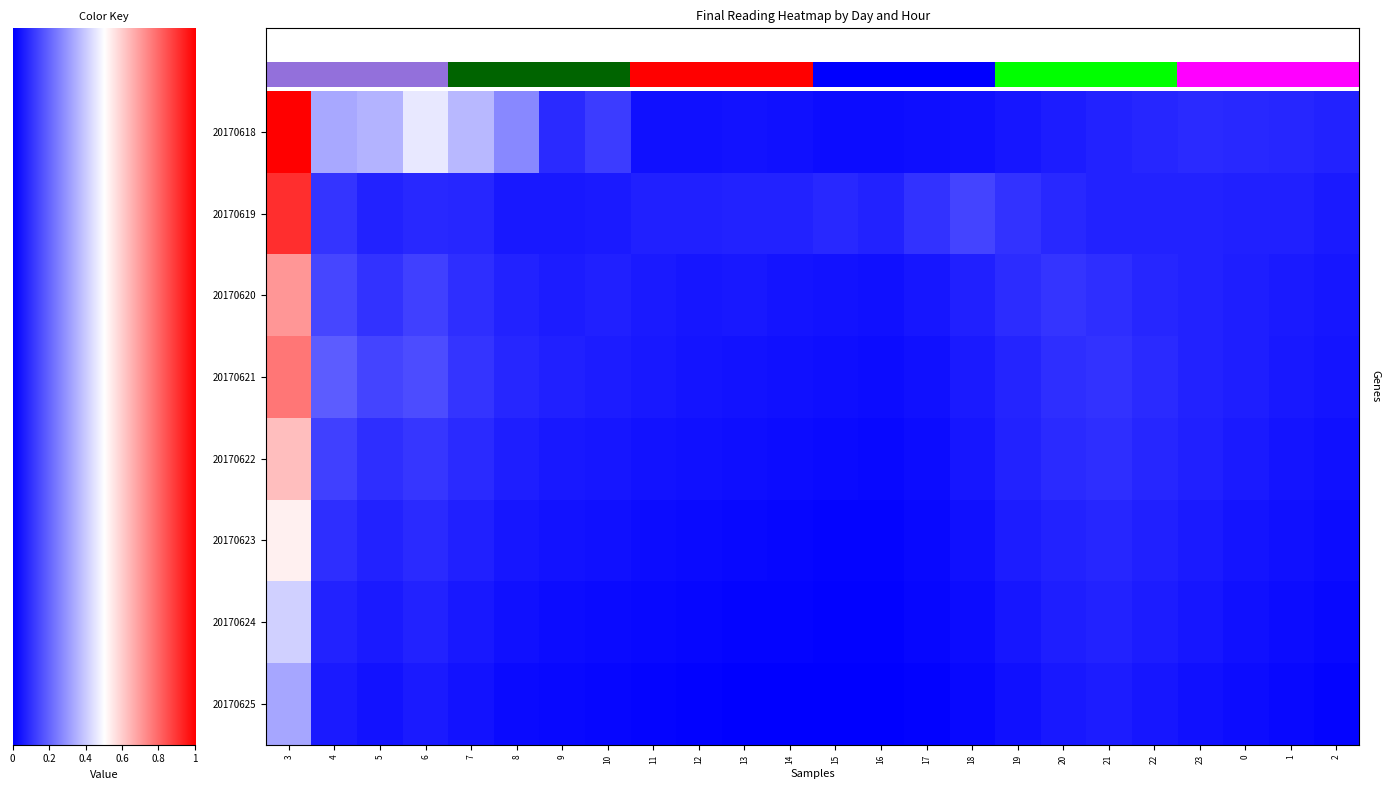

What is the average value of the 20170623 series?

0.1